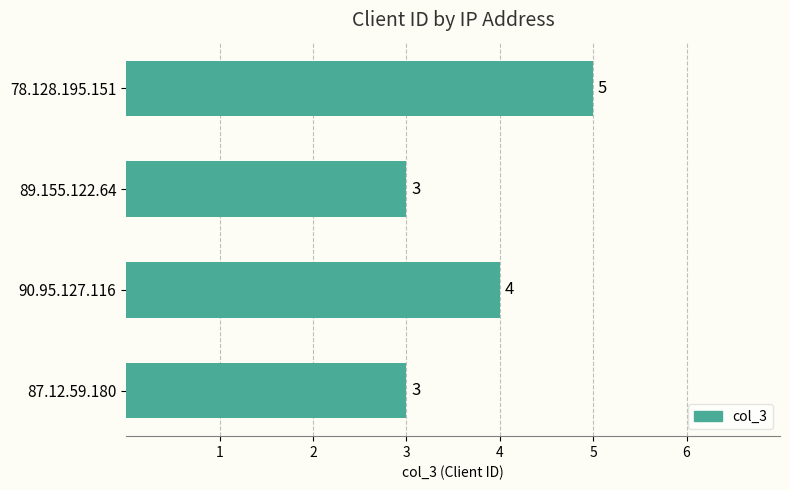

Between 90.95.127.116 and 89.155.122.64, which is larger?

90.95.127.116